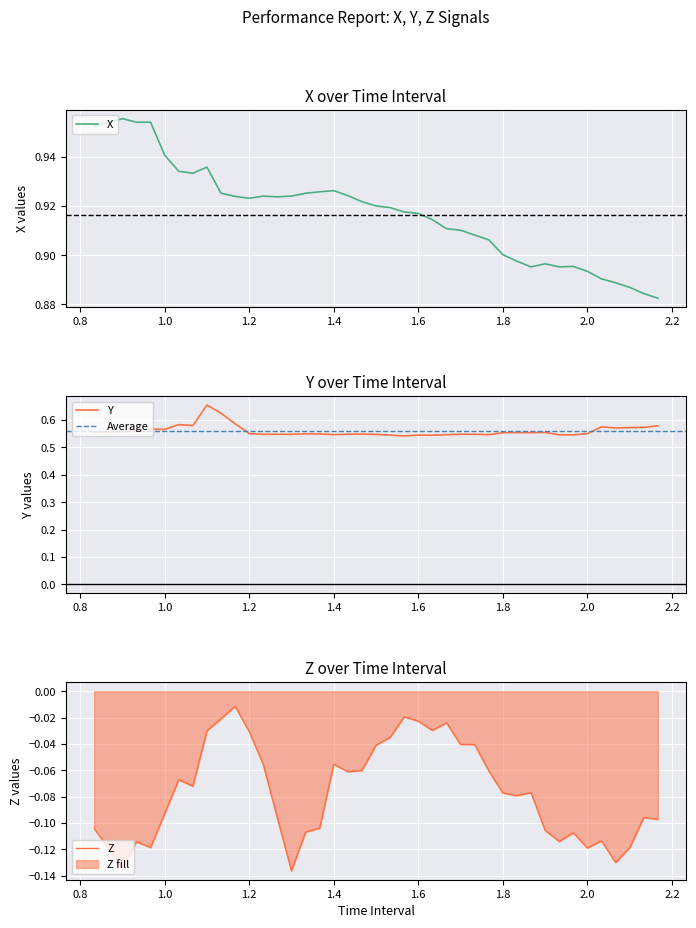

What is the maximum value shown in the chart?

1.0